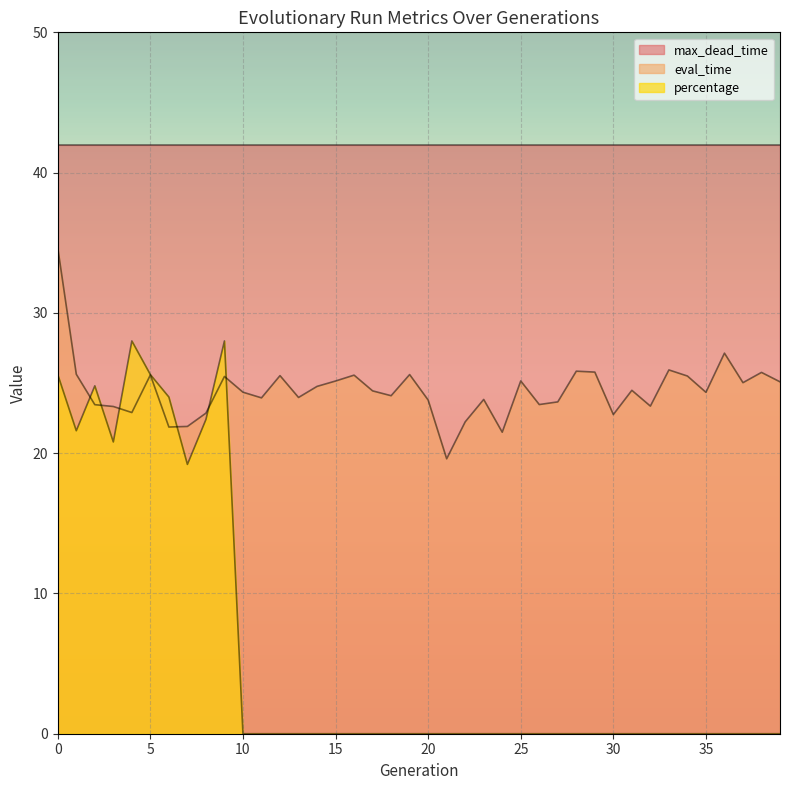

How many data points in eval_time are less than 24?

17